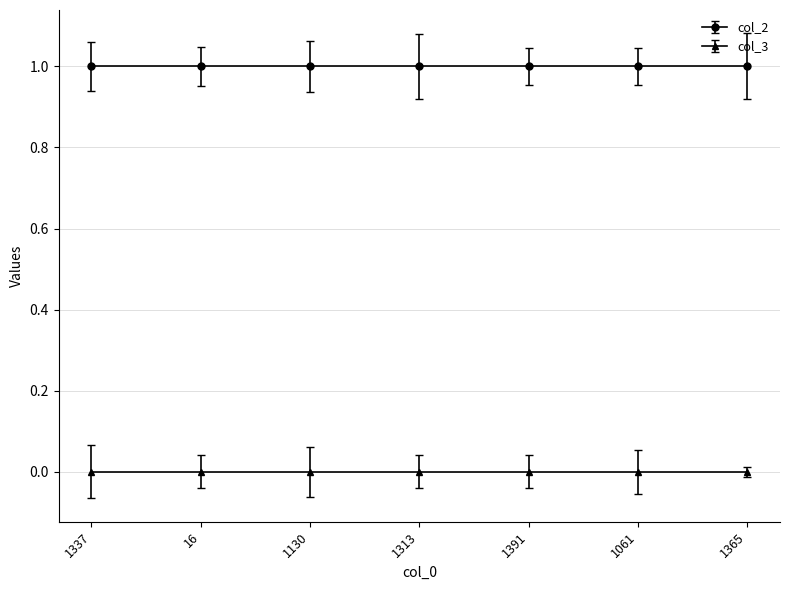

What is the label of the 5th point from the left?

1391